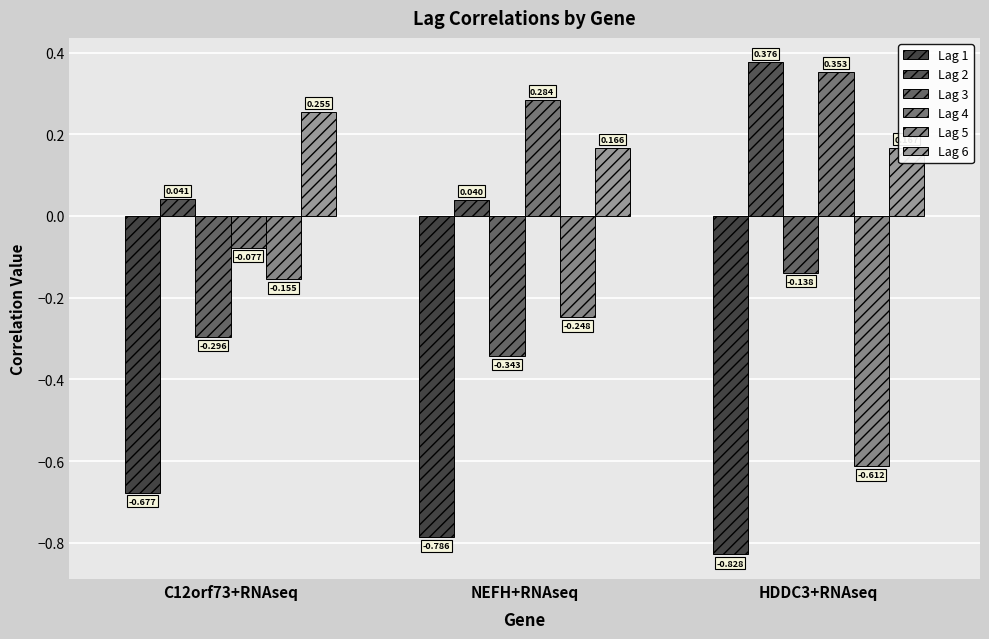

How many groups of bars are there?

3